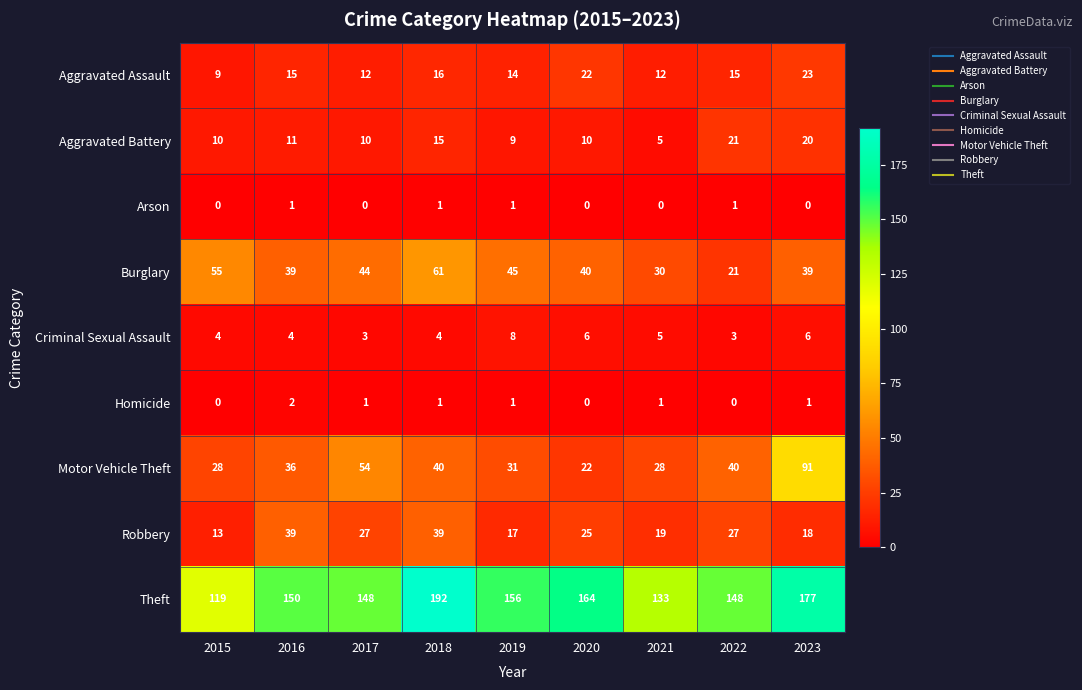

The value of Aggravated Assault at 2018 is 23. True or false?

False